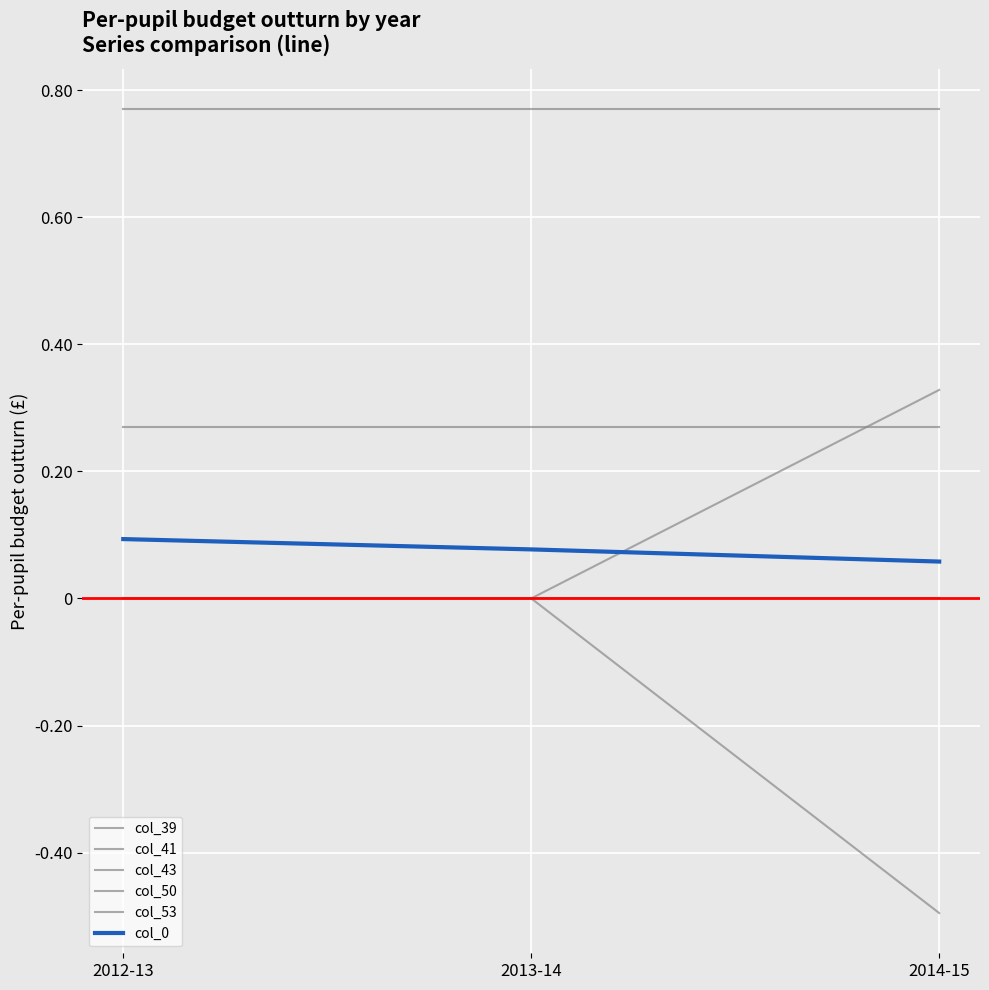

What is the smallest value displayed?

-0.5